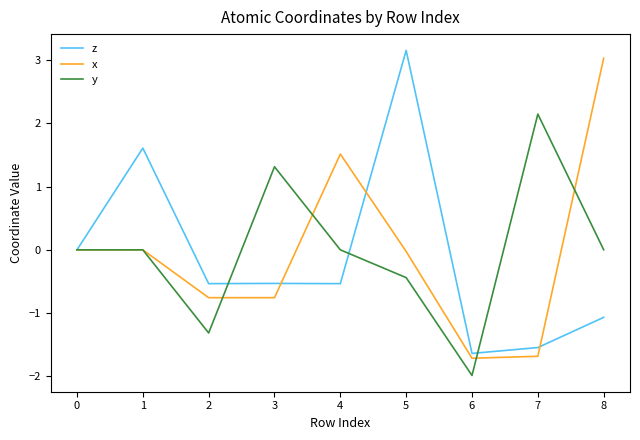

True or false: z has more than 1 points higher than both neighbors.

True